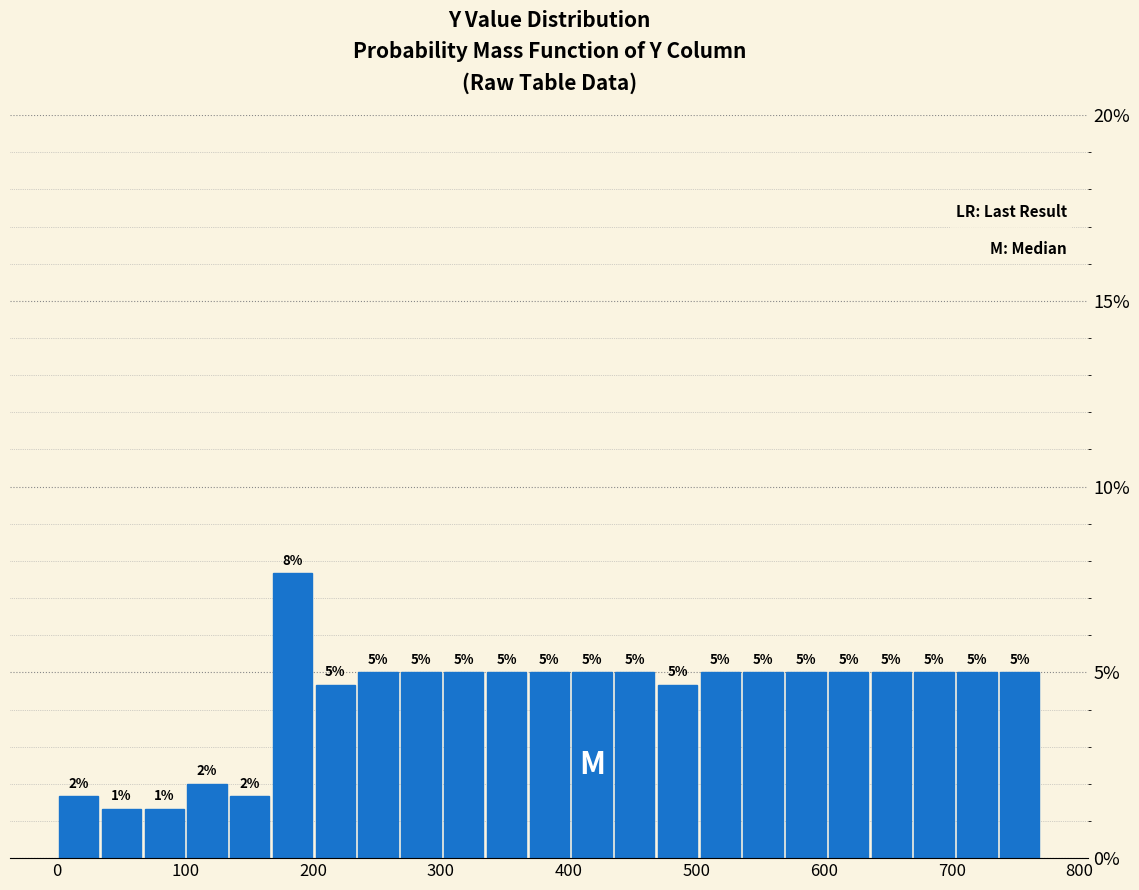

Around what value on the x-axis is the tallest bar? Give the approximate position of its centre, as read against the axis.

180